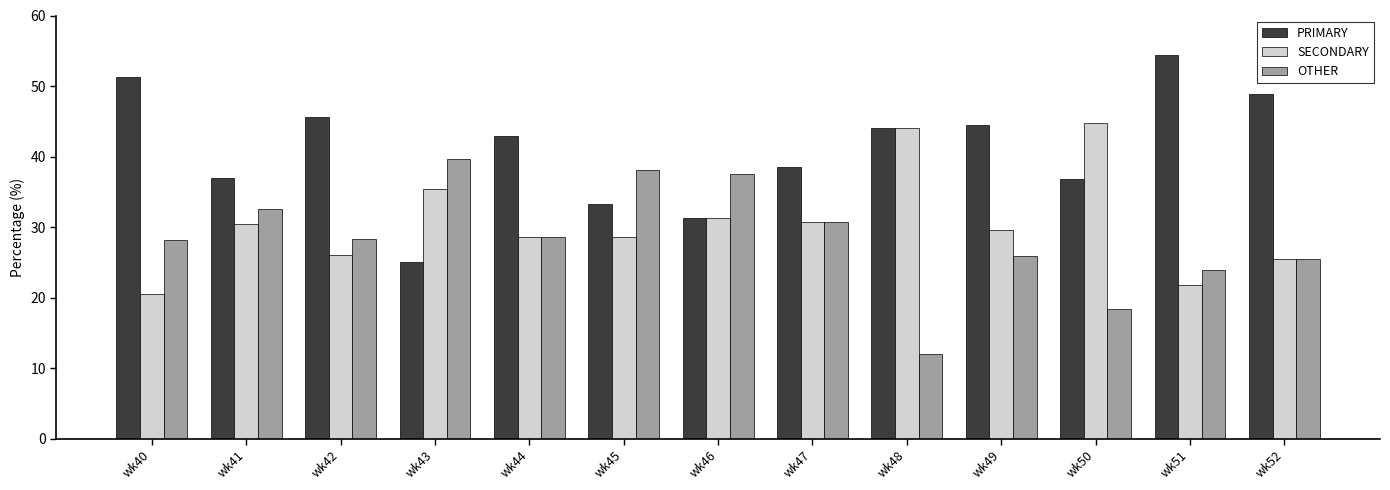

How many categories are shown in the chart?

13